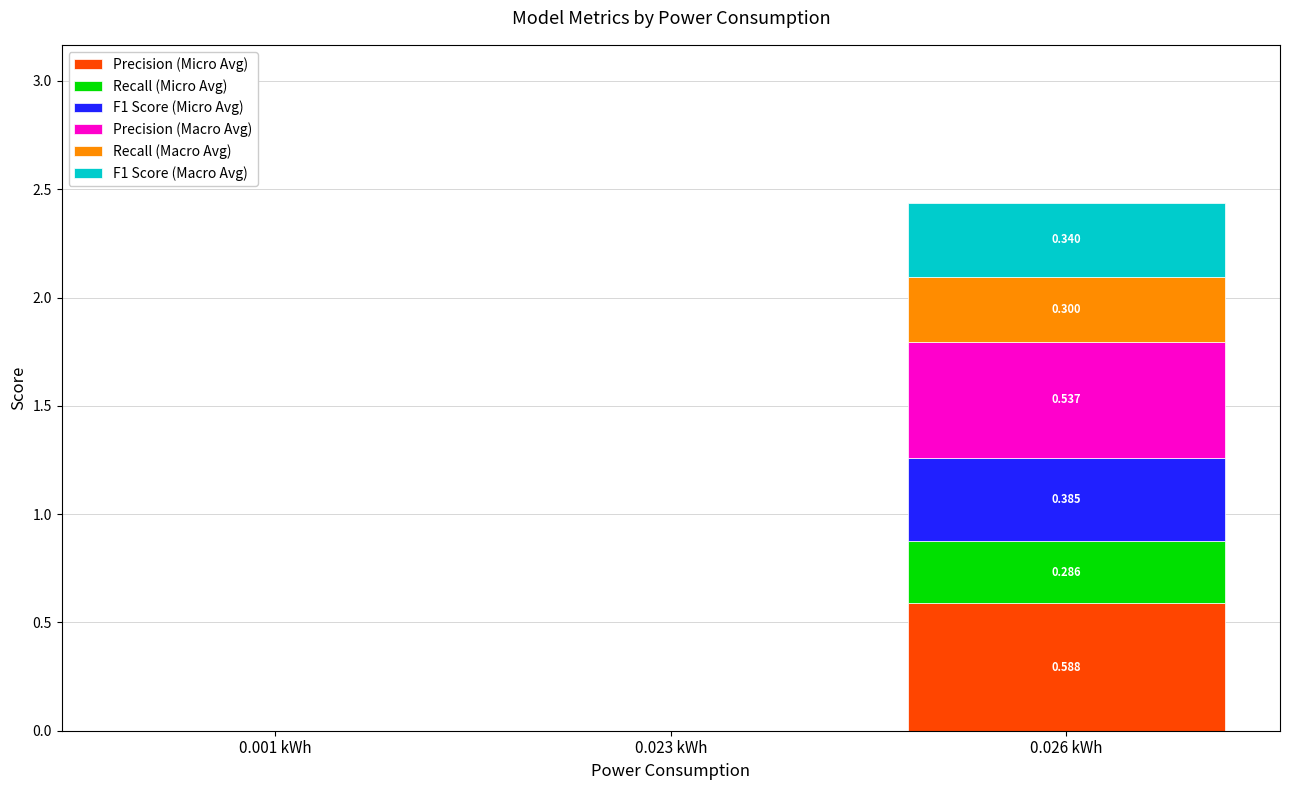

How many categories are shown in the chart?

3